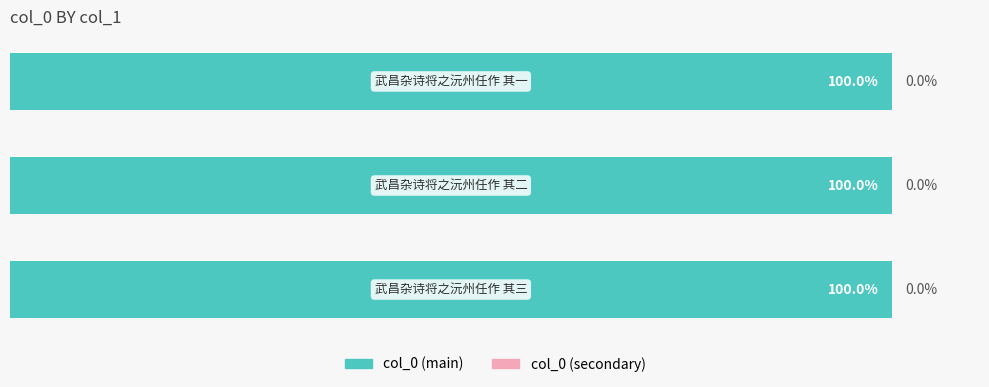

Reading left to right, what are all the values shown in this chart?

col_0 (main): 0=100.0	1=100.0	2=100.0
col_0 (secondary): 0=0.0	1=0.0	2=0.0